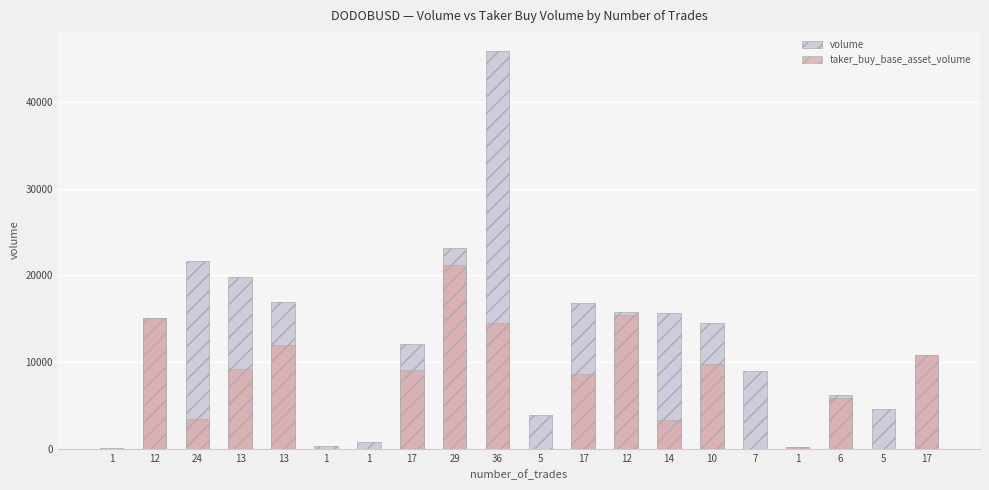

Which series has the largest total across all categories?

volume